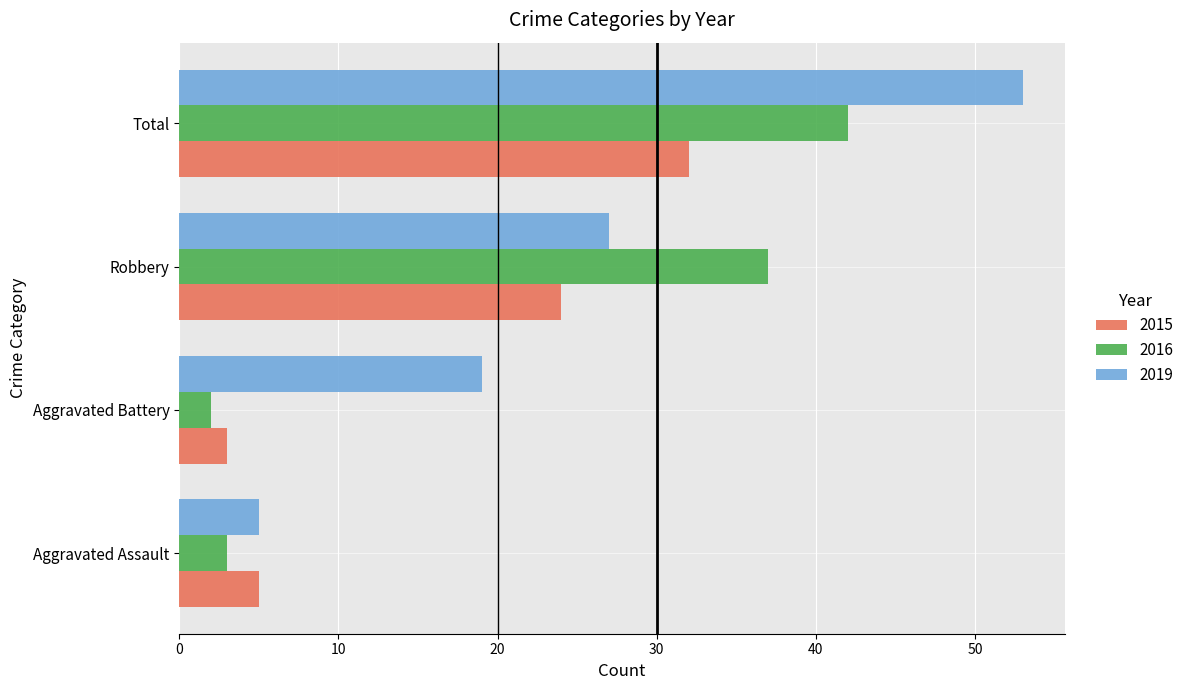

What is the spread (max minus min) of values at Total?

21